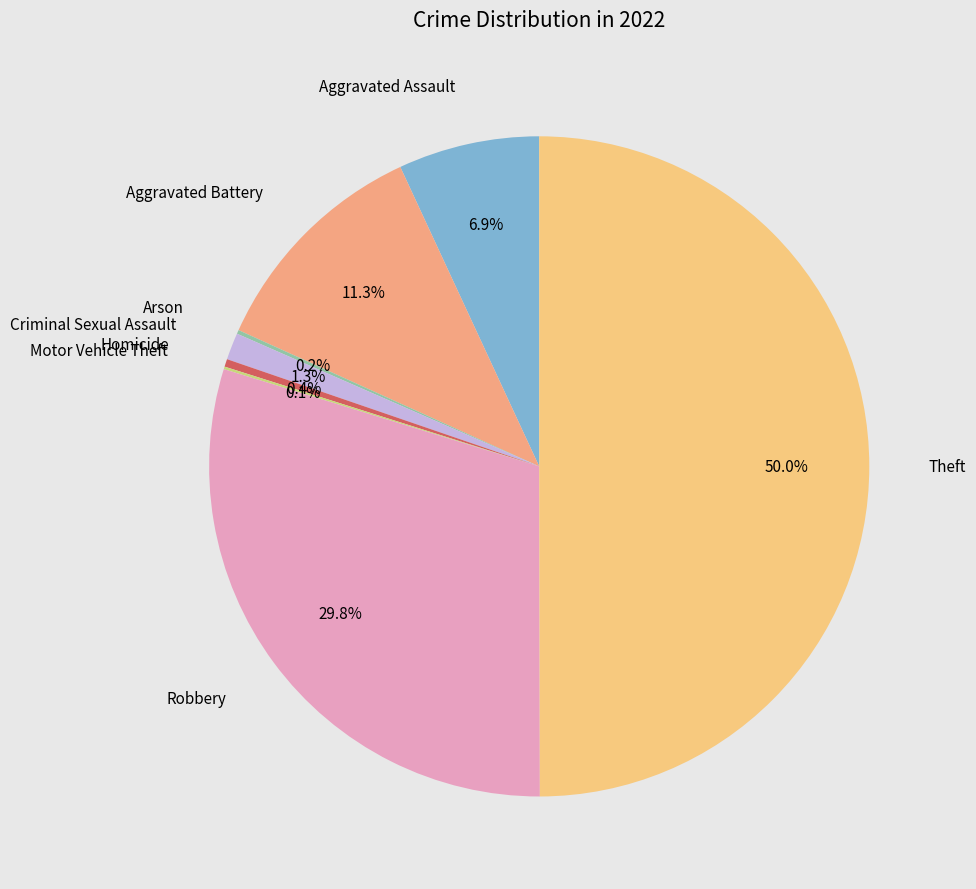

Count the number of slices in the pie.

8